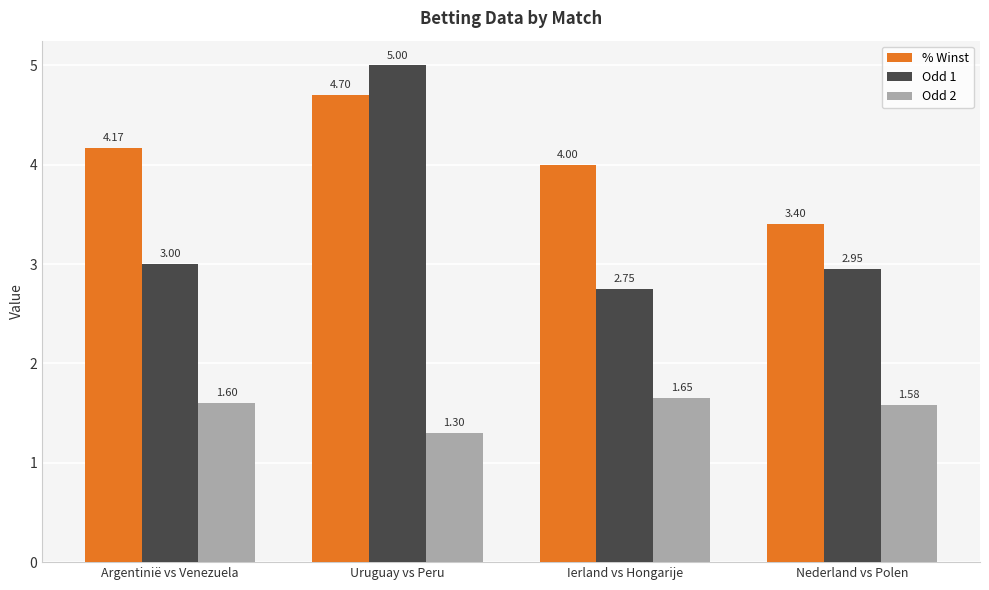

Does the chart contain any negative values?

No